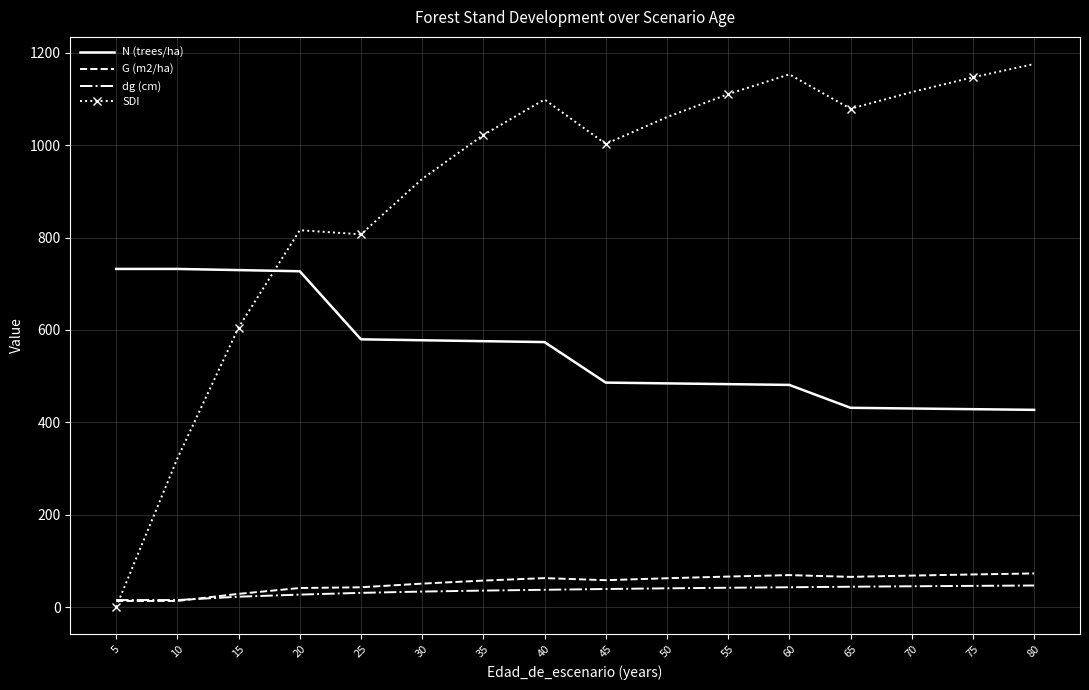

What is the average value of the N (trees/ha) series?

554.9